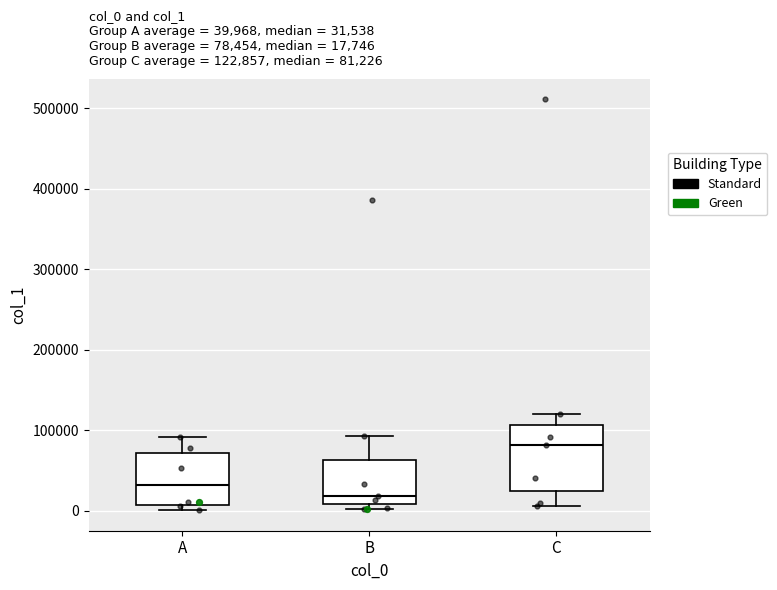

Which box has the lowest median line?

B